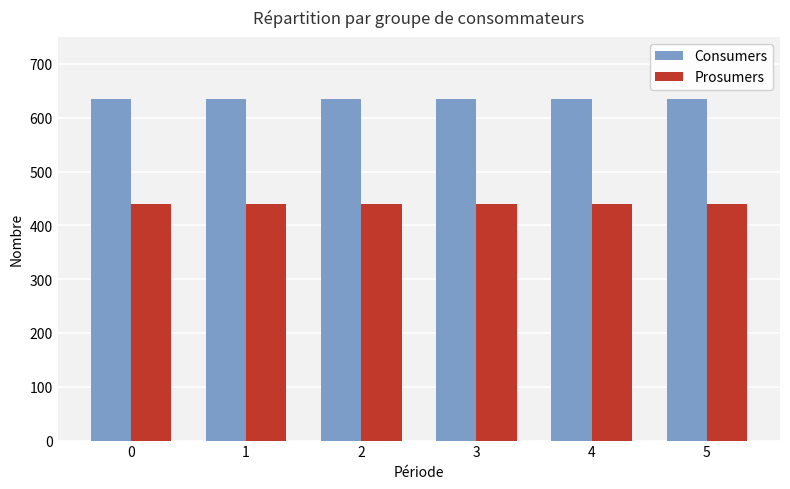

Rank the series at 3 from lowest to highest value.

Prosumers, Consumers